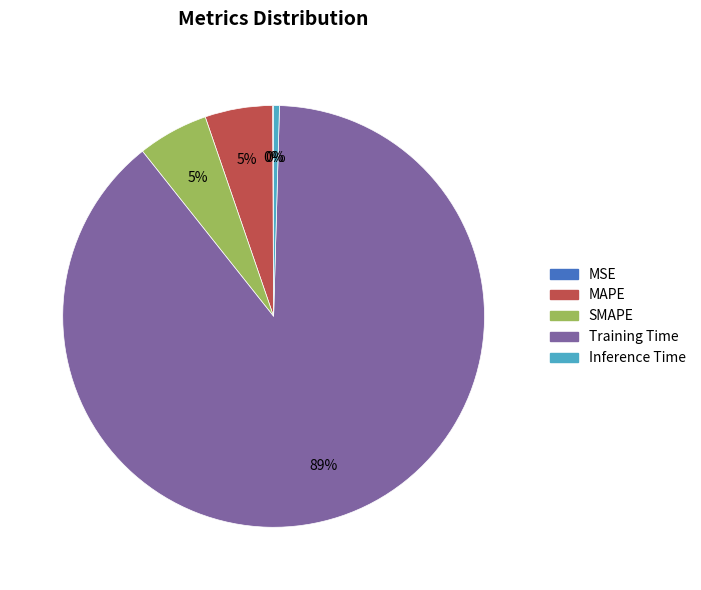

Is there a majority slice in this chart?

Yes